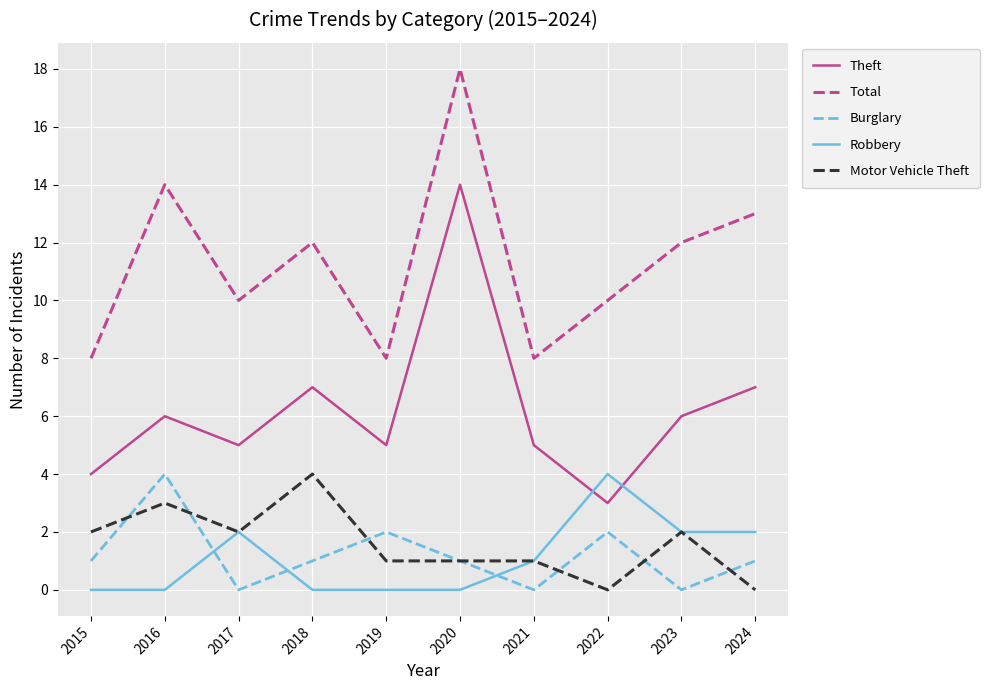

What is the total value across all series at 2022?

19